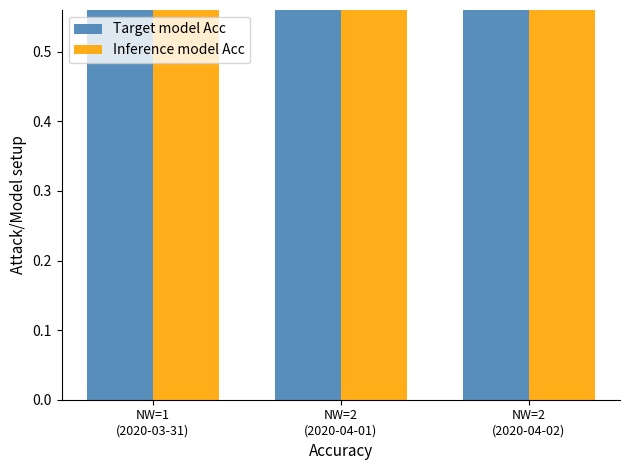

Which category has the highest value in the Target model Acc series?

NW=2
(2020-04-02)